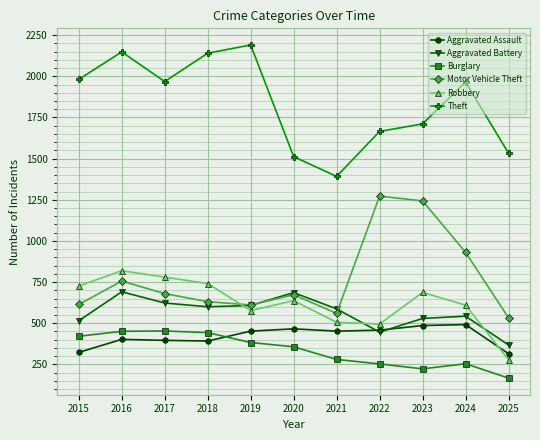

Rank the series at 2015 from lowest to highest value.

Aggravated Assault, Burglary, Aggravated Battery, Motor Vehicle Theft, Robbery, Theft